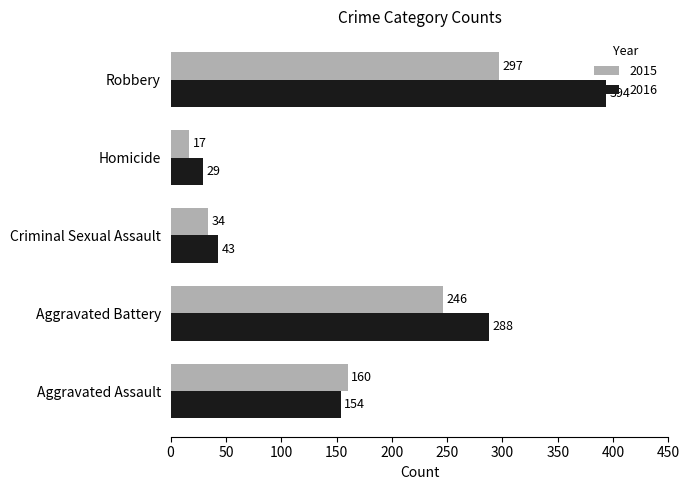

Where is 2016 nearest to the value 211?

Aggravated Assault